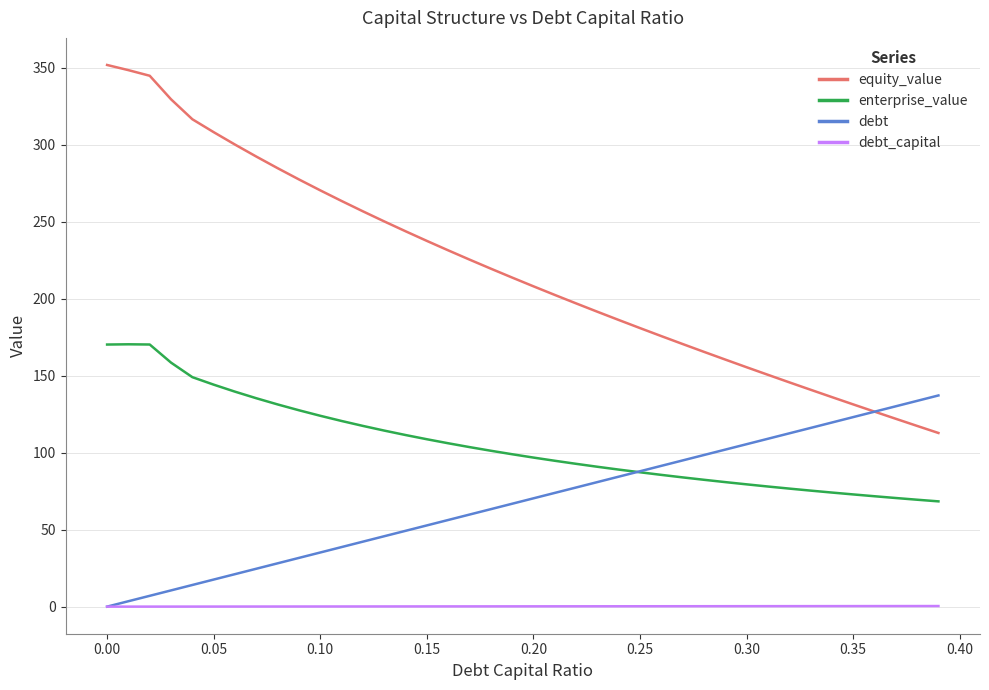

Which series has the largest total across all categories?

equity_value